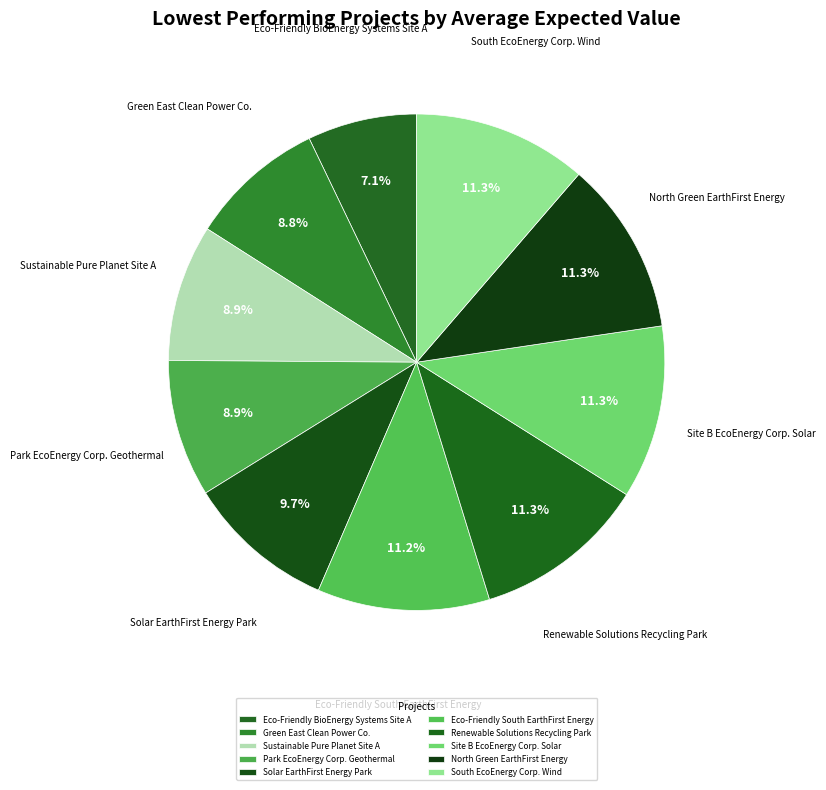

Is it true that Sustainable Pure Planet Site A is 1% of the pie?

False